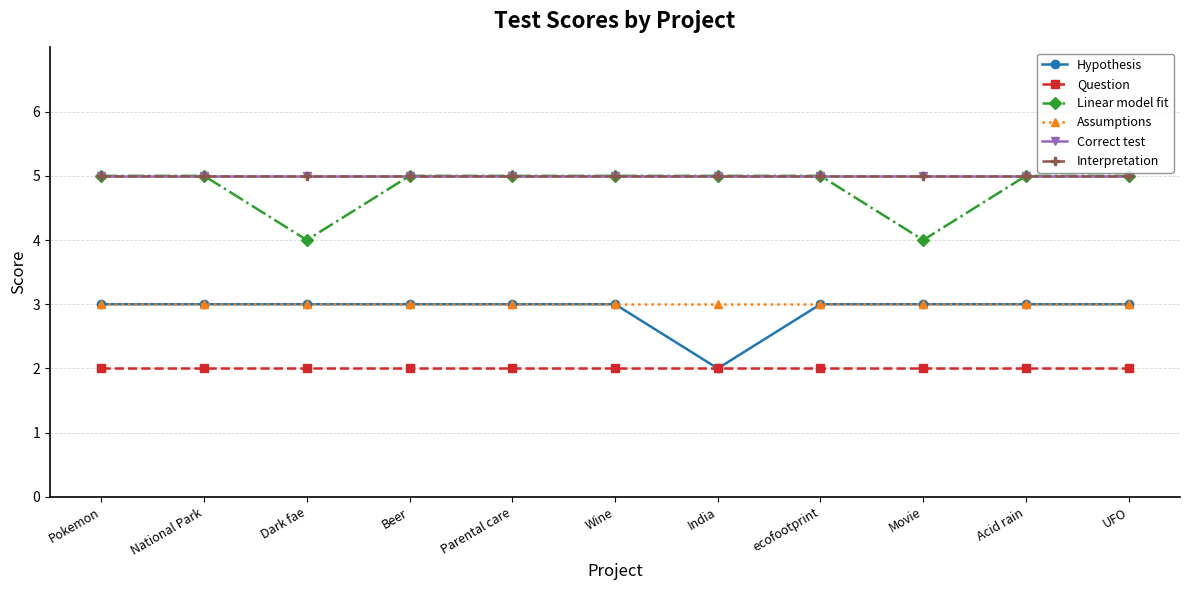

At which category does the chart reach its peak across all series?

Pokemon